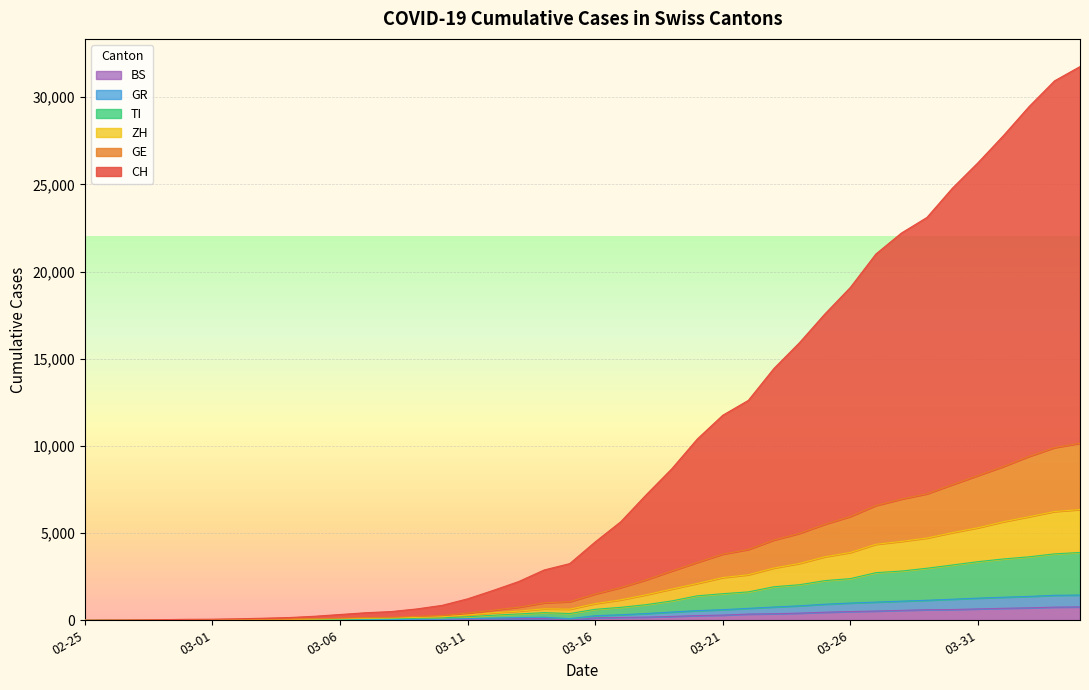

True or false: GR has a value of 3 at 2020-02-26.

True